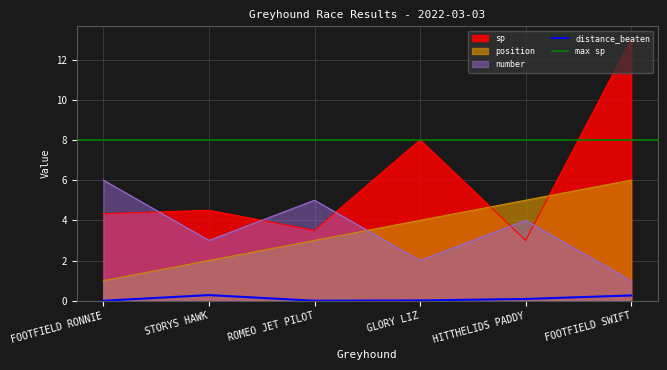

How many intersections are there between number and sp?

5